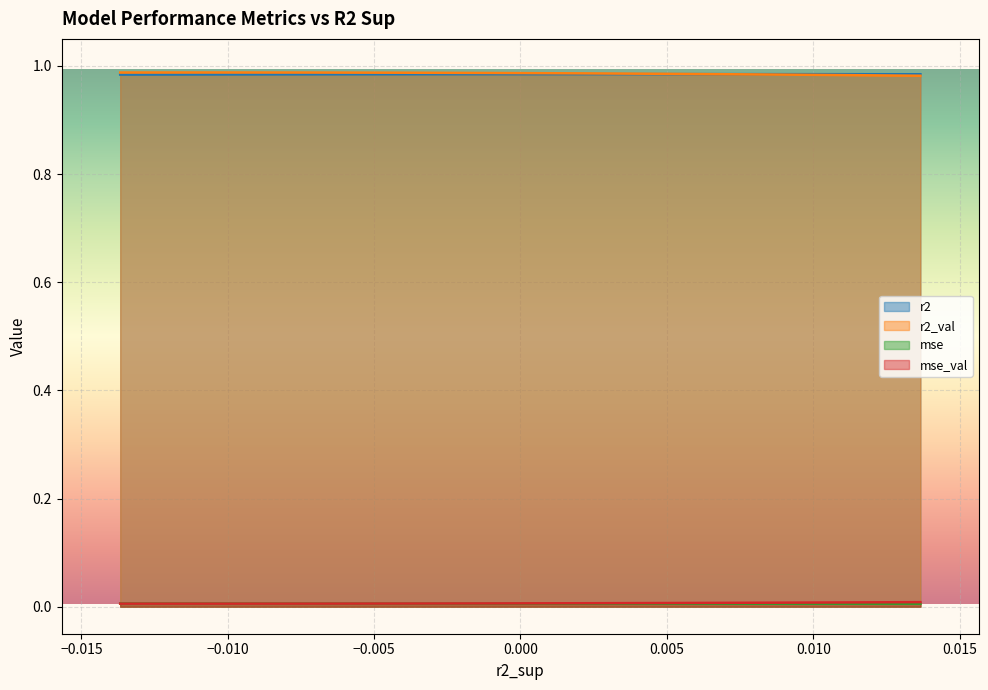

How many series are shown in this chart?

4